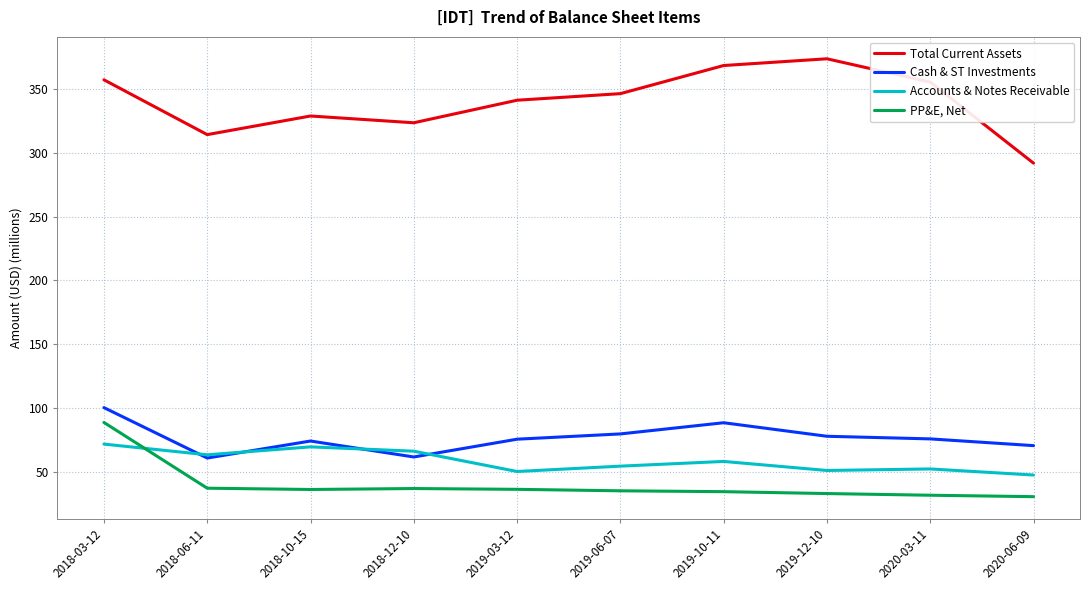

Rank the series by their maximum value, from lowest to highest.

Accounts & Notes Receivable, PP&E, Net, Cash & ST Investments, Total Current Assets